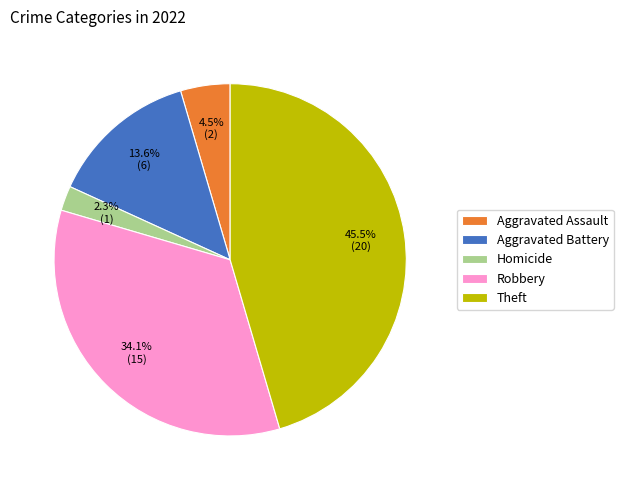

What is the largest slice in the pie chart?

Theft